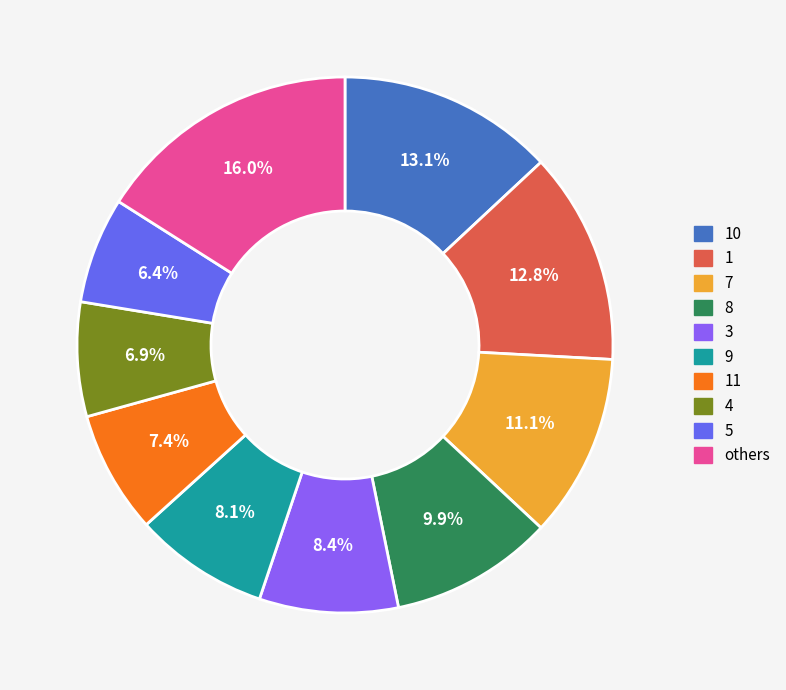

Between 10 and 3, which is larger?

10